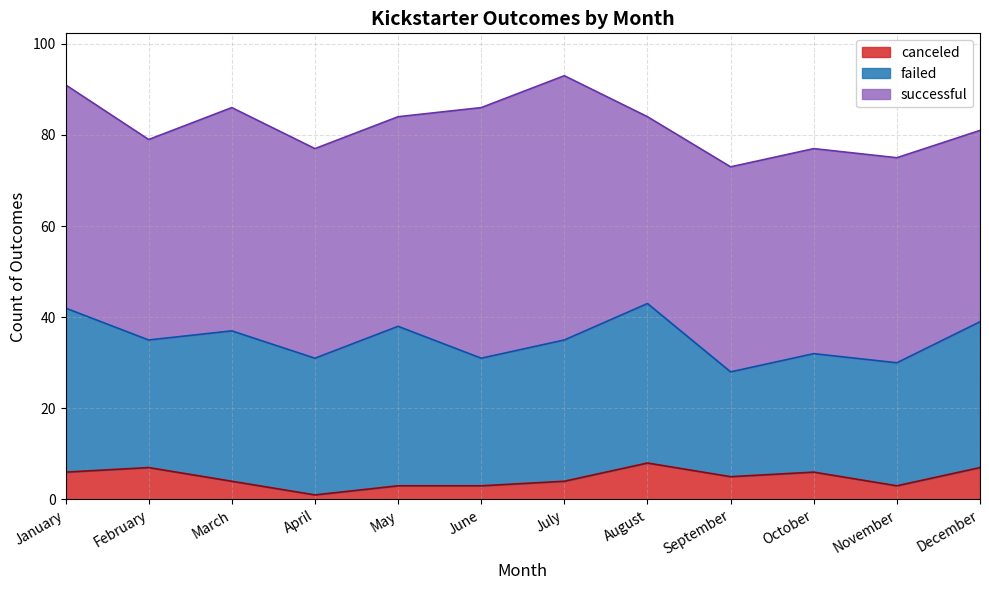

True or false: successful has more than 2 points higher than both neighbors.

False